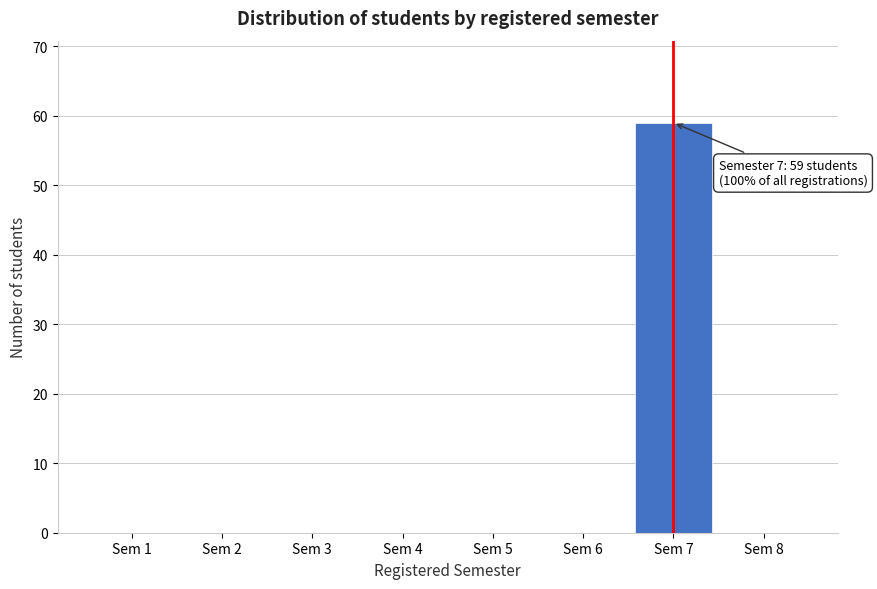

Reading left to right, transcribe all the data shown in this chart.

Sem 1=0	Sem 2=0	Sem 3=0	Sem 4=0	Sem 5=0	Sem 6=0	Sem 7=59	Sem 8=0